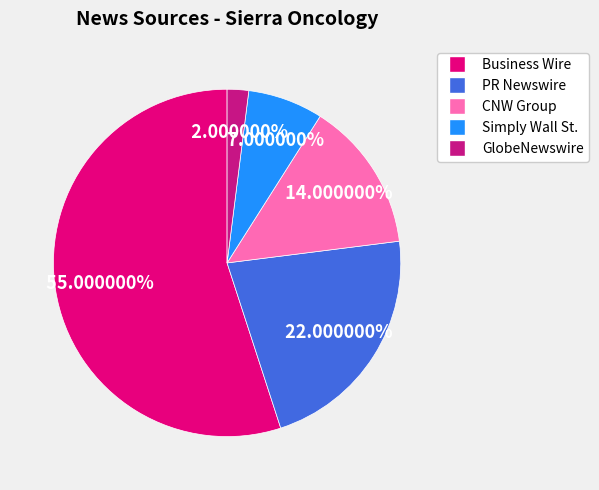

What is the total percentage of CNW Group and Business Wire?

69.0%